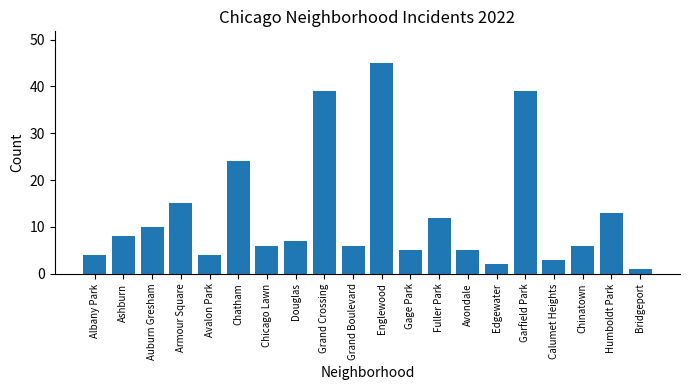

Reading right to left, transcribe all the data shown in this chart.

1	13	6	3	39	2	5	12	5	45	6	39	7	6	24	4	15	10	8	4